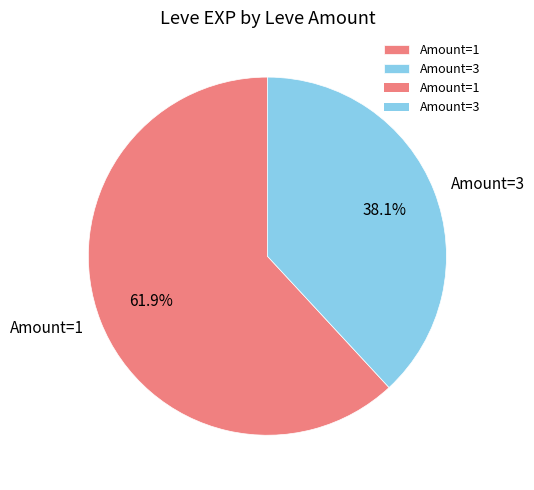

What is the smallest slice in the pie chart?

Amount=3